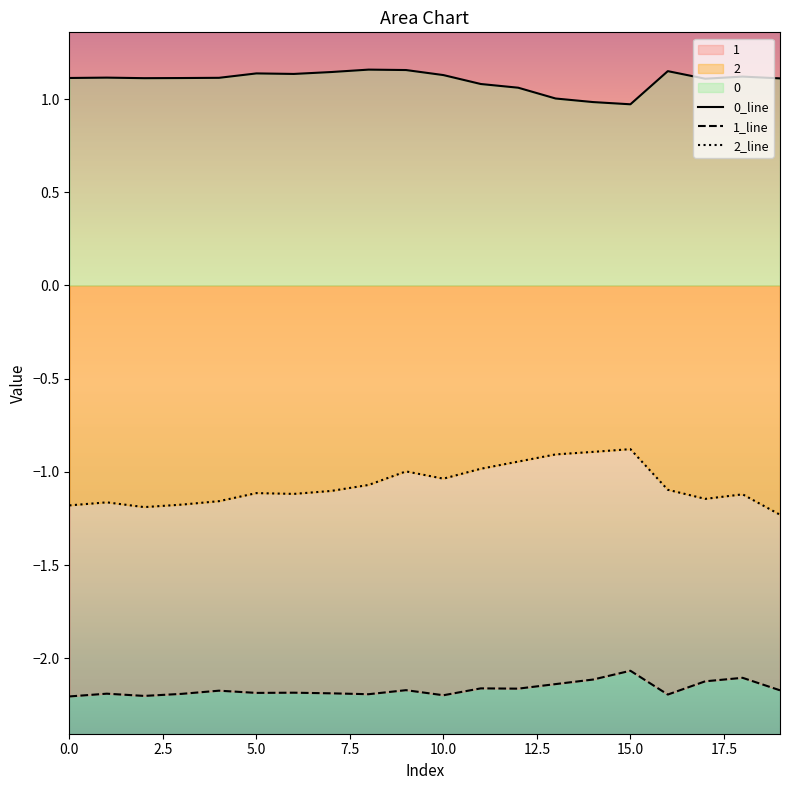

The 0_line series shows 1.6 at 13. True or false?

False